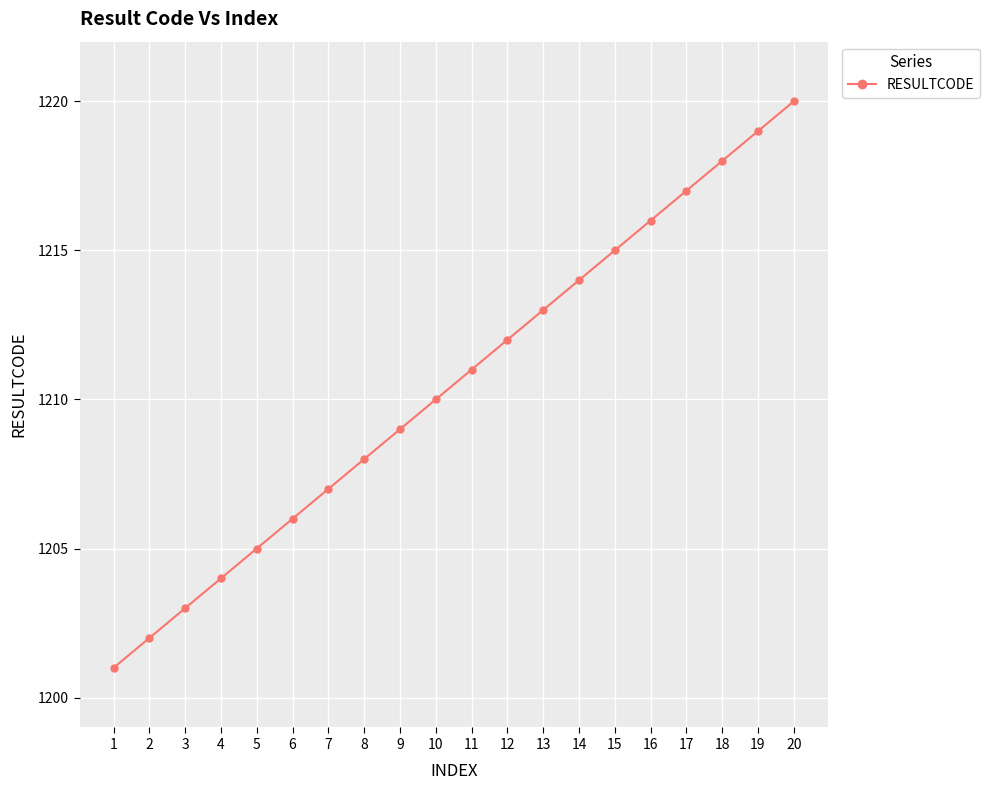

What is the smallest value displayed?

1201